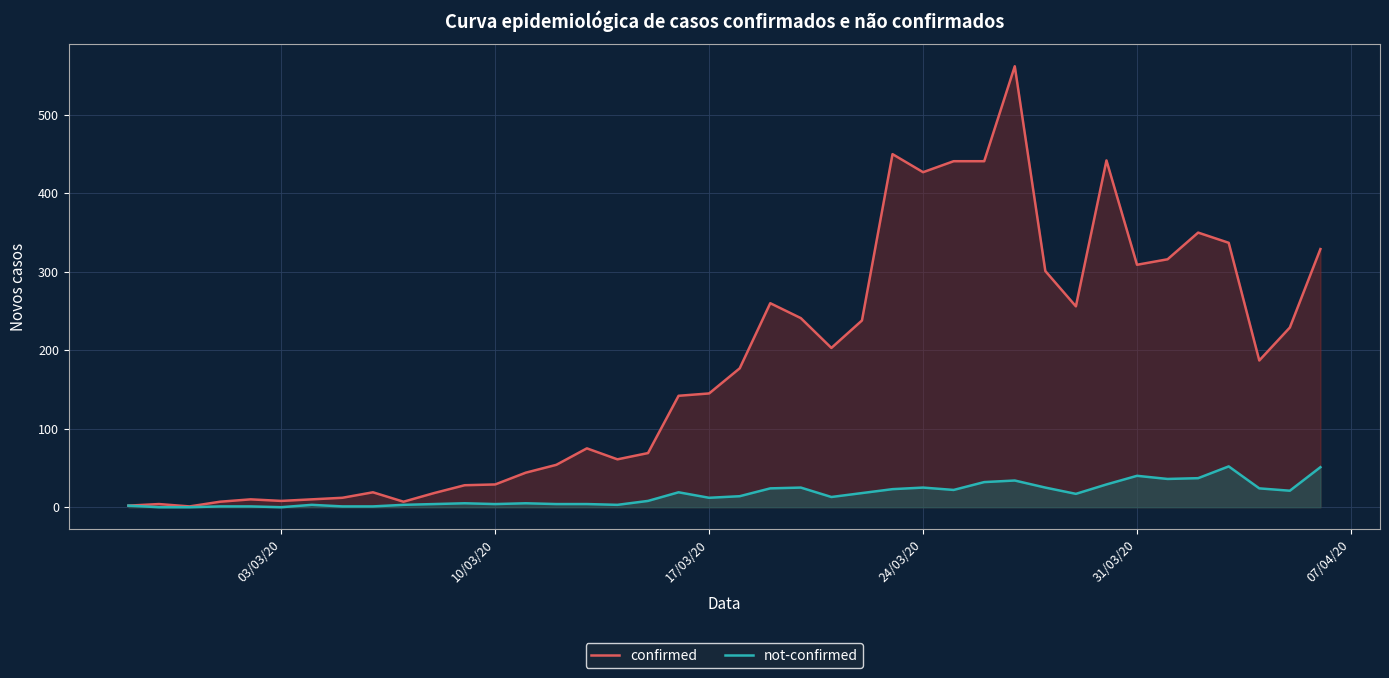

At 24/03/20, list the series in order from largest to smallest.

confirmed, not-confirmed